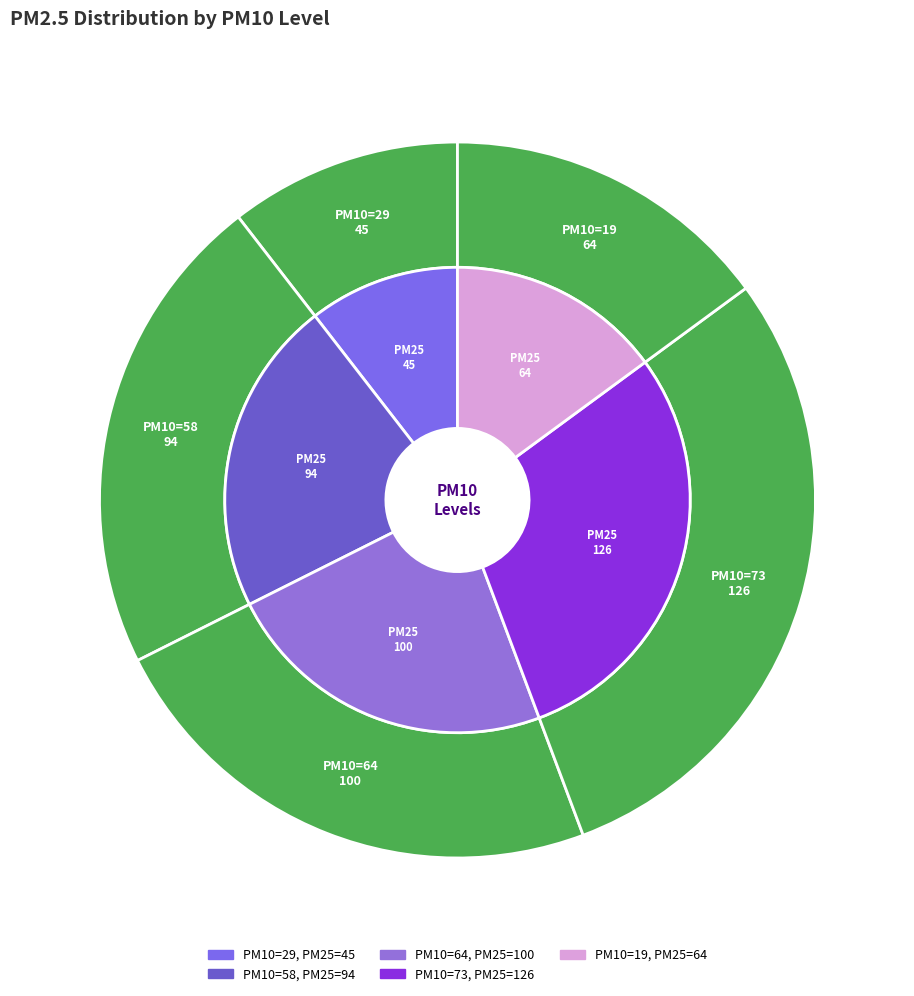

To the nearest percent, what percentage of the pie is 58?

22%